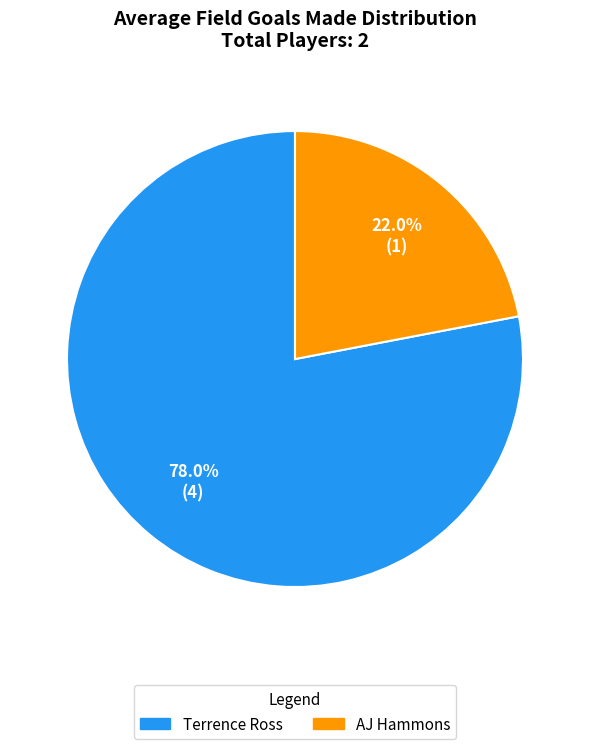

Which slice is the smallest?

AJ Hammons